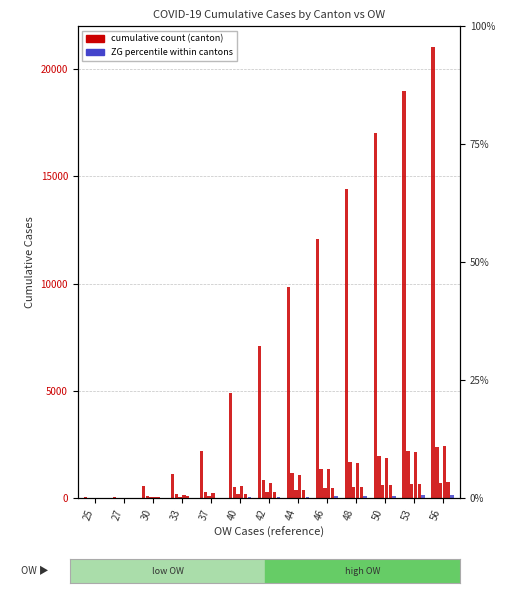

At how many categories does at least one series exceed 14636?

3